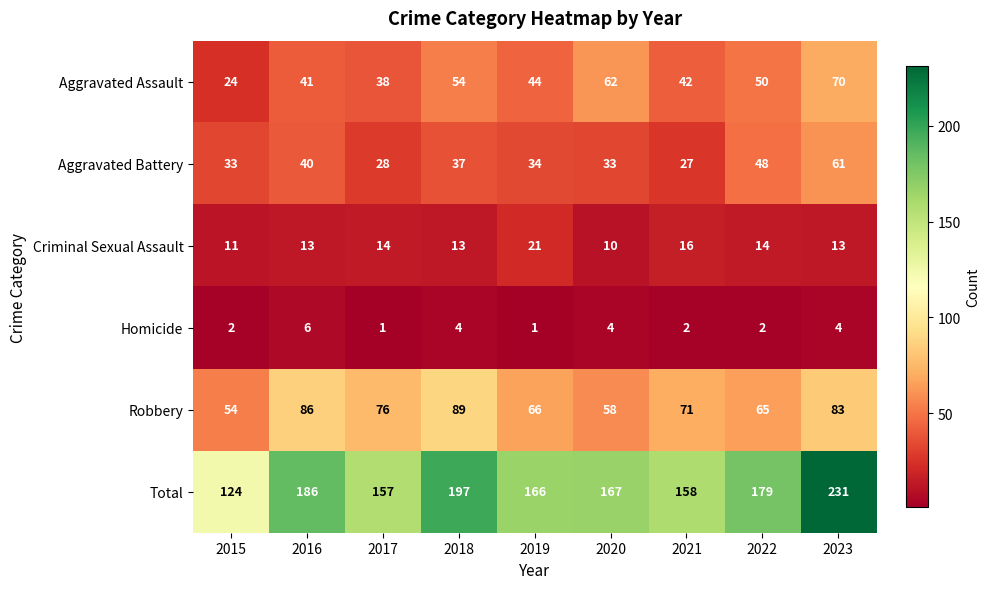

What is the difference between the maximum and minimum values in the Robbery series?

35